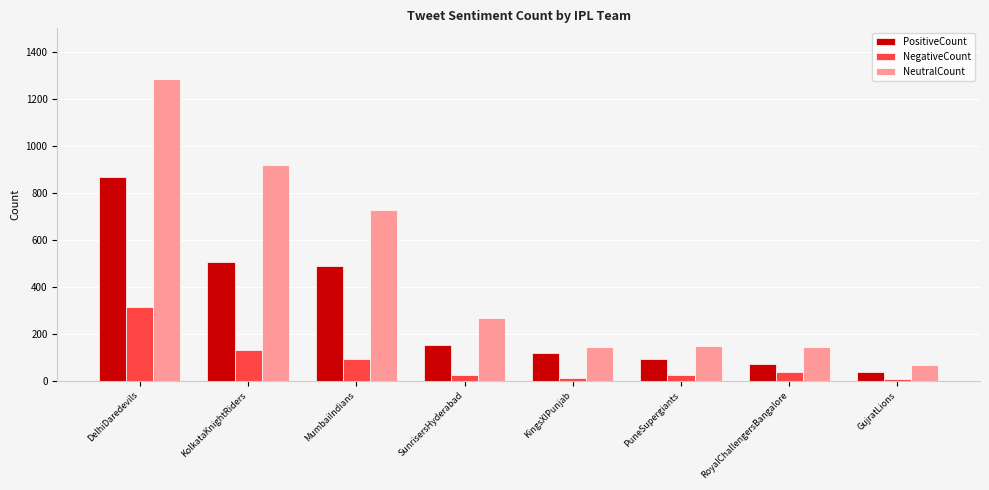

What is the sum of the NegativeCount values at RoyalChallengersBangalore and SunrisersHyderabad?

64